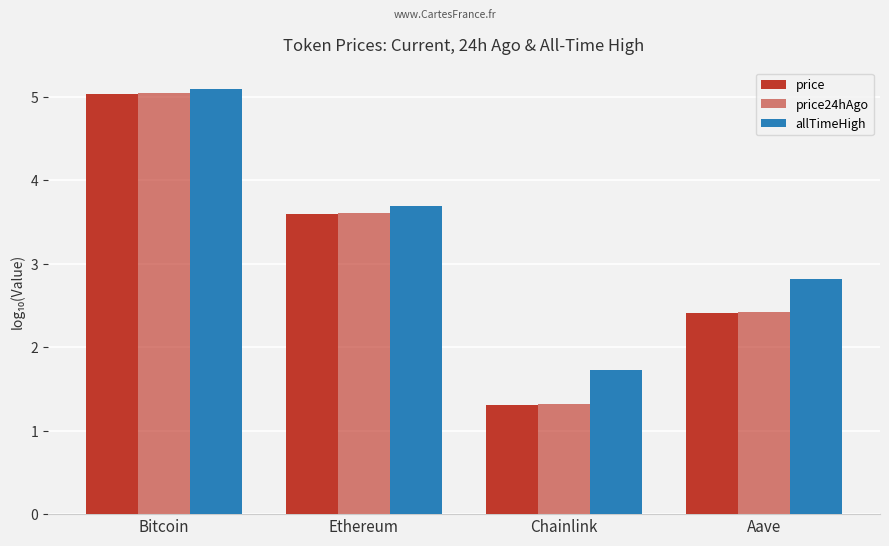

How many values in the price24hAgo series exceed 3?

2